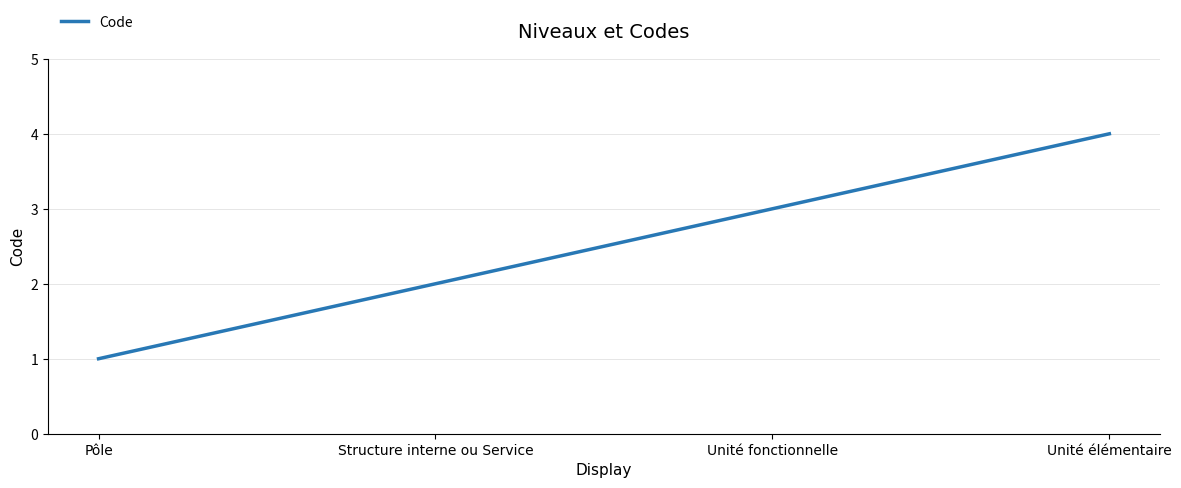

How many series are shown in this chart?

1